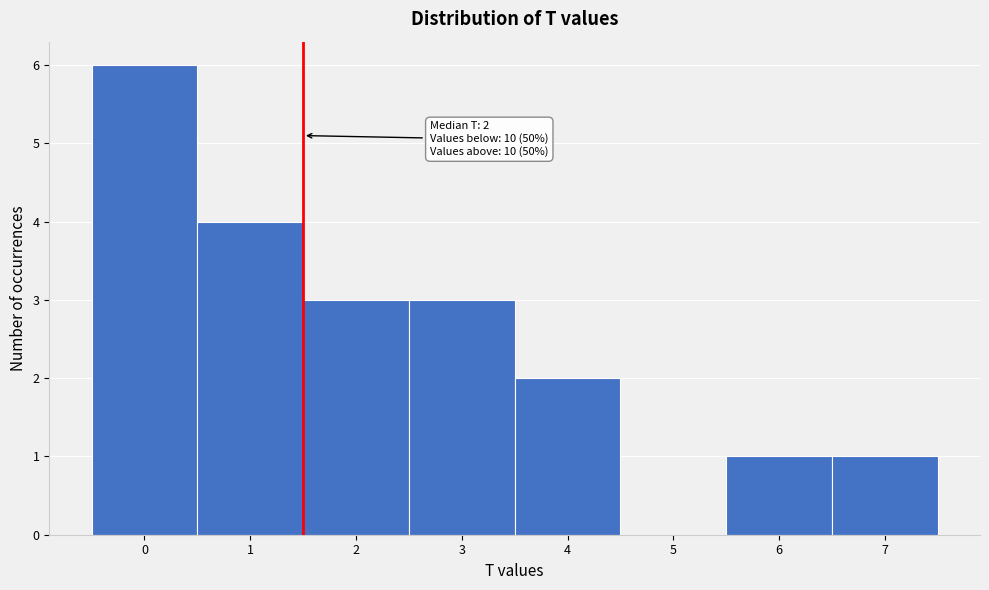

Over which range of the x-axis is the bar tallest?

-0.5 to 0.5